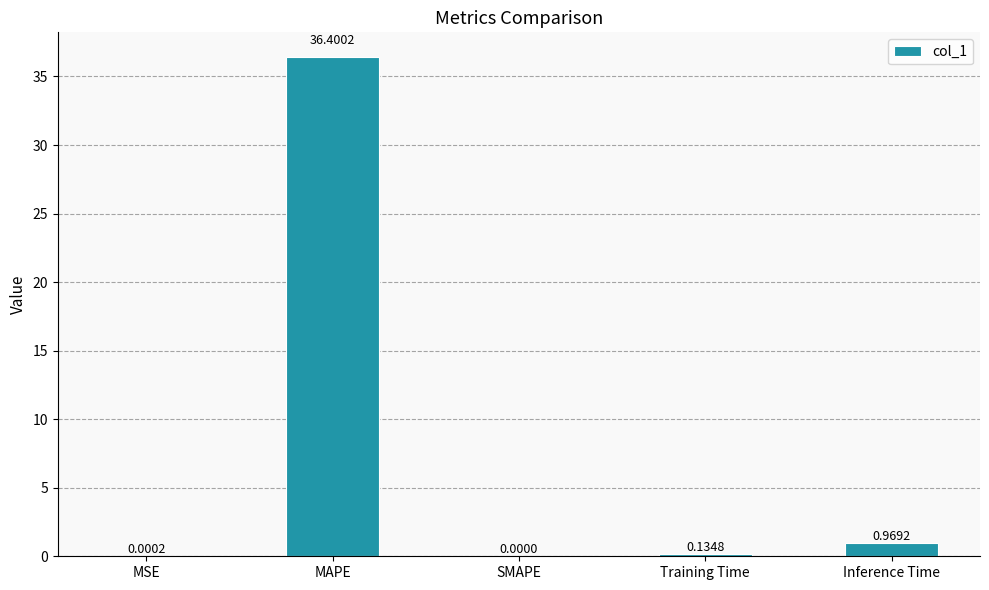

What is the change in value from MSE to Training Time?

+0.1